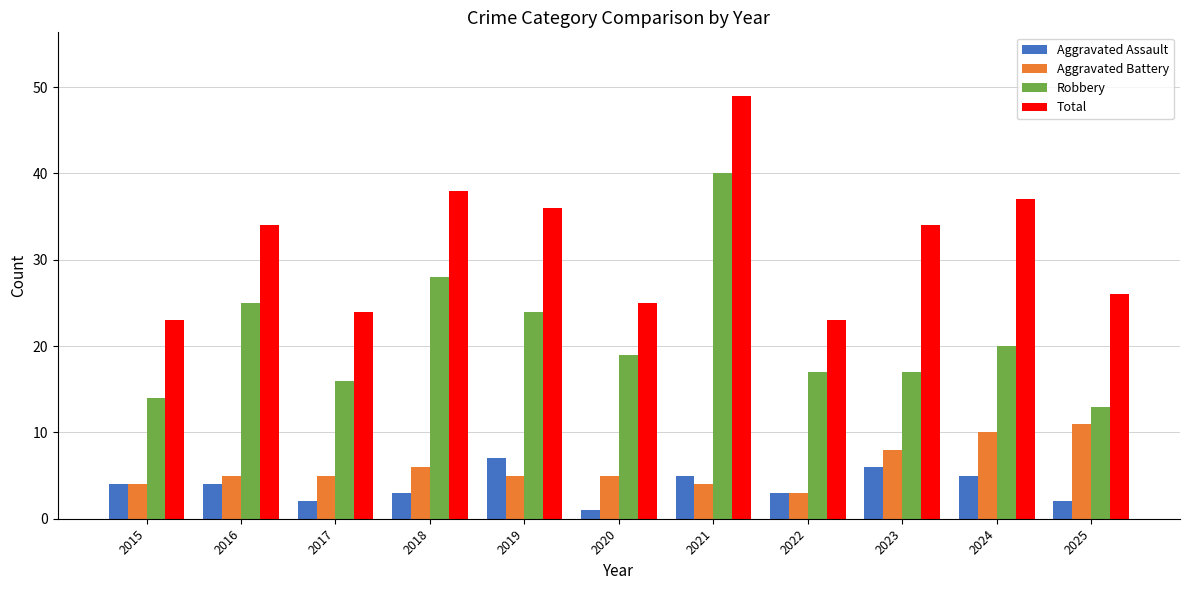

Count the number of data series in this chart.

4